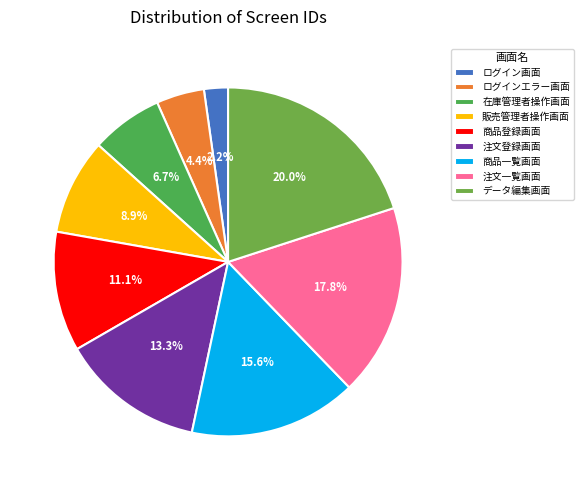

Does any single category account for the majority?

No